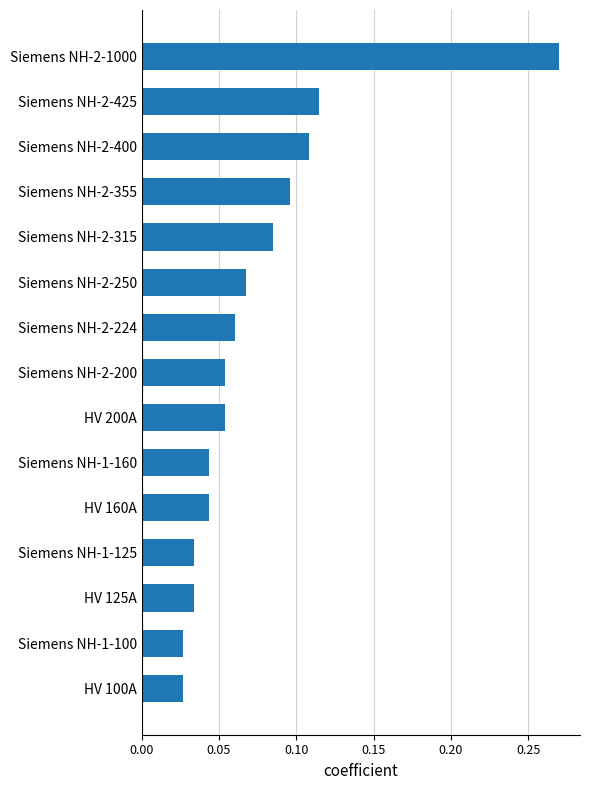

The chart shows a value of 0.0 at Siemens NH-2-224. True or false?

False